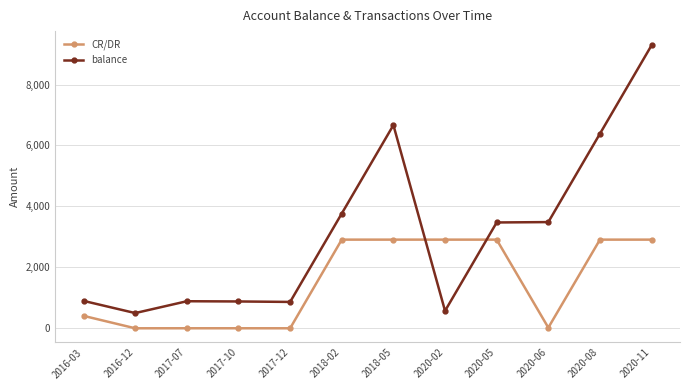

What is the approximate value of balance at 2020-08?

6386.5